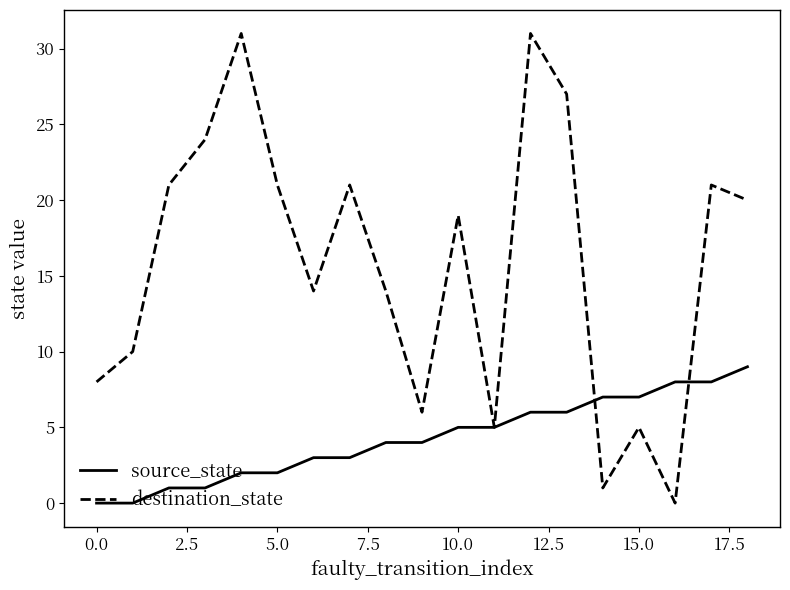

Does the chart display data point markers on the line(s)?

No